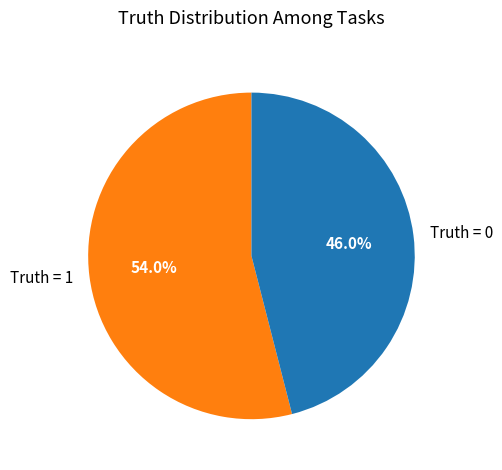

To the nearest percent, what is the combined percentage of Truth = 0 and Truth = 1?

100%